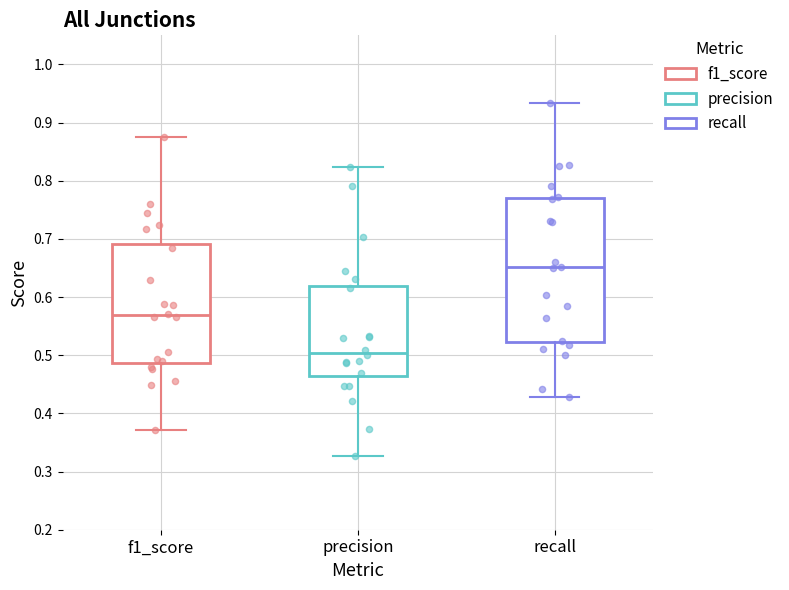

Reading left to right, read every box against the y-axis: the position of its median line, the range the box covers, and the ends of its whiskers. The values are not printed on the chart, so give them approximately, as read against the axis.

f1_score: median 0.57, box 0.49 to 0.69, whiskers 0.37 to 0.88
precision: median 0.50, box 0.46 to 0.62, whiskers 0.33 to 0.82
recall: median 0.65, box 0.52 to 0.77, whiskers 0.43 to 0.93